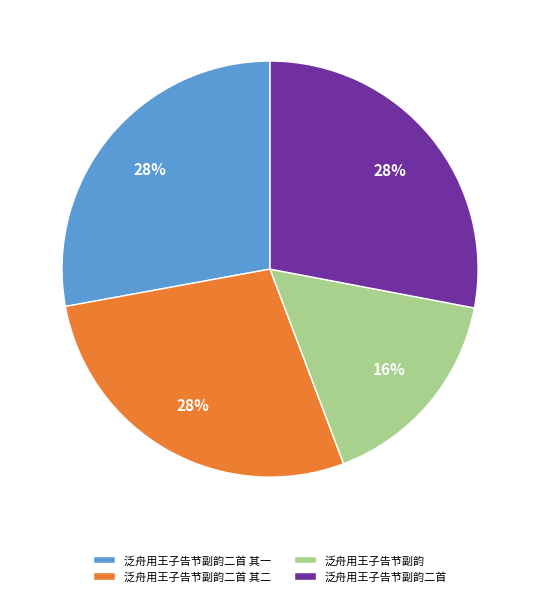

To the nearest percent, what percentage of the pie is 泛舟用王子告节副韵二首 其一?

28%